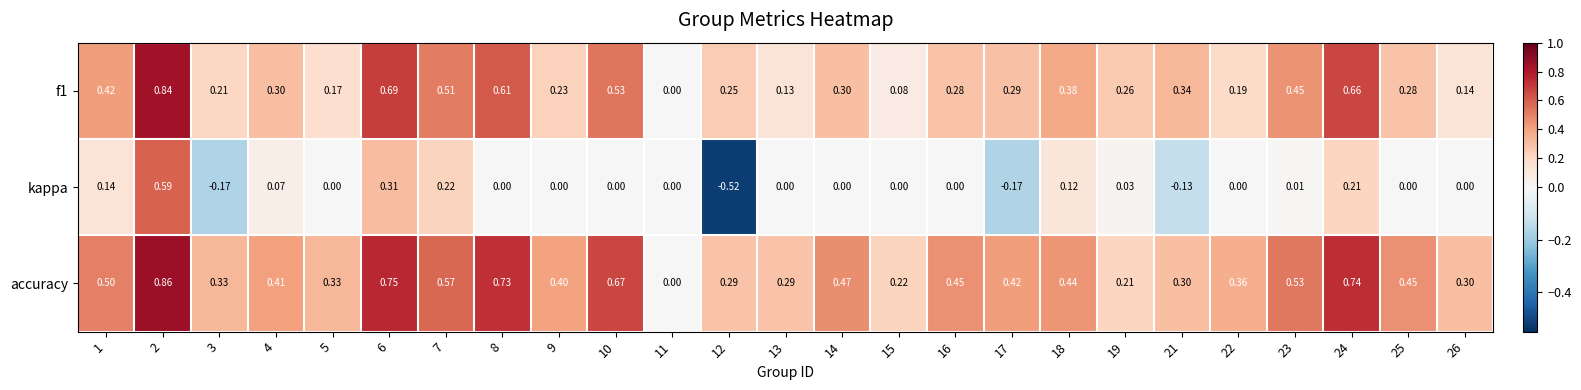

Count the number of categories in the chart.

25